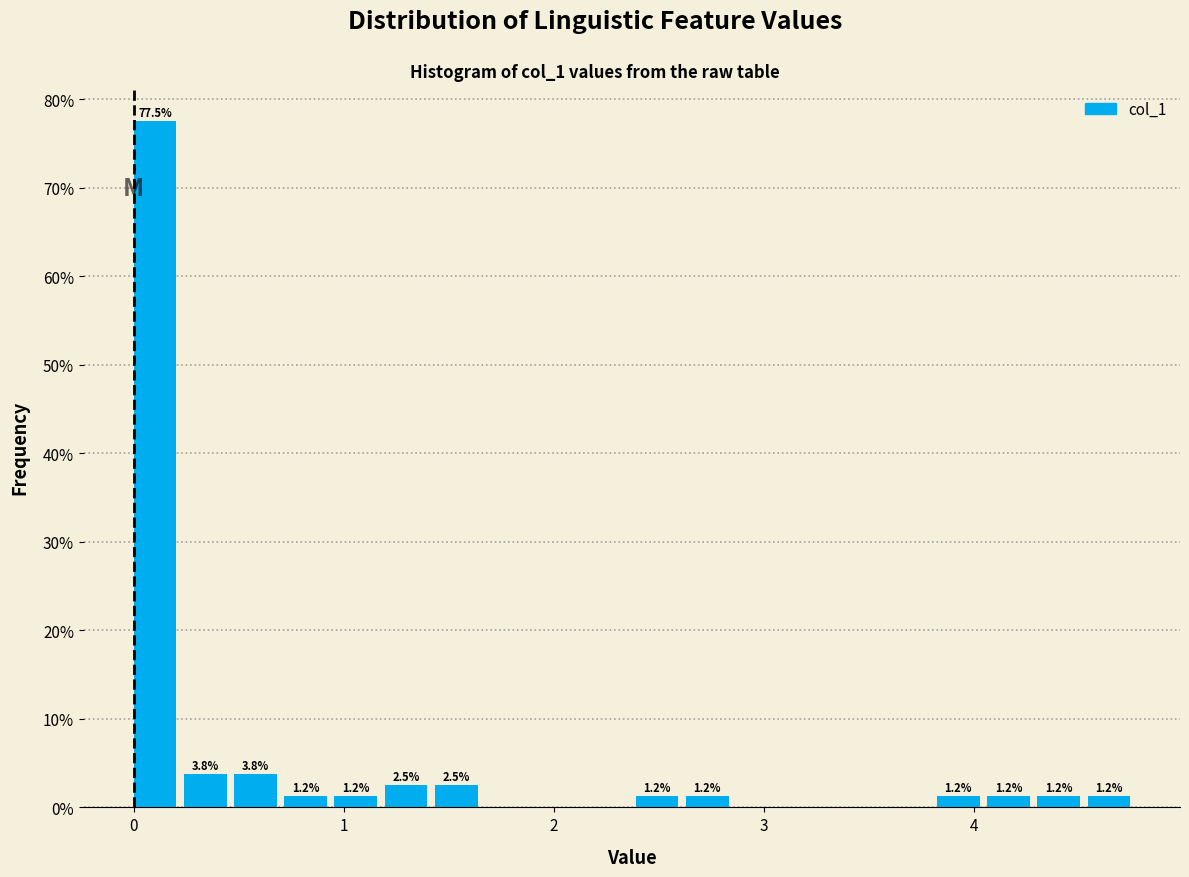

Around what value on the x-axis is the tallest bar? Give the approximate position of its centre, as read against the axis.

0.1